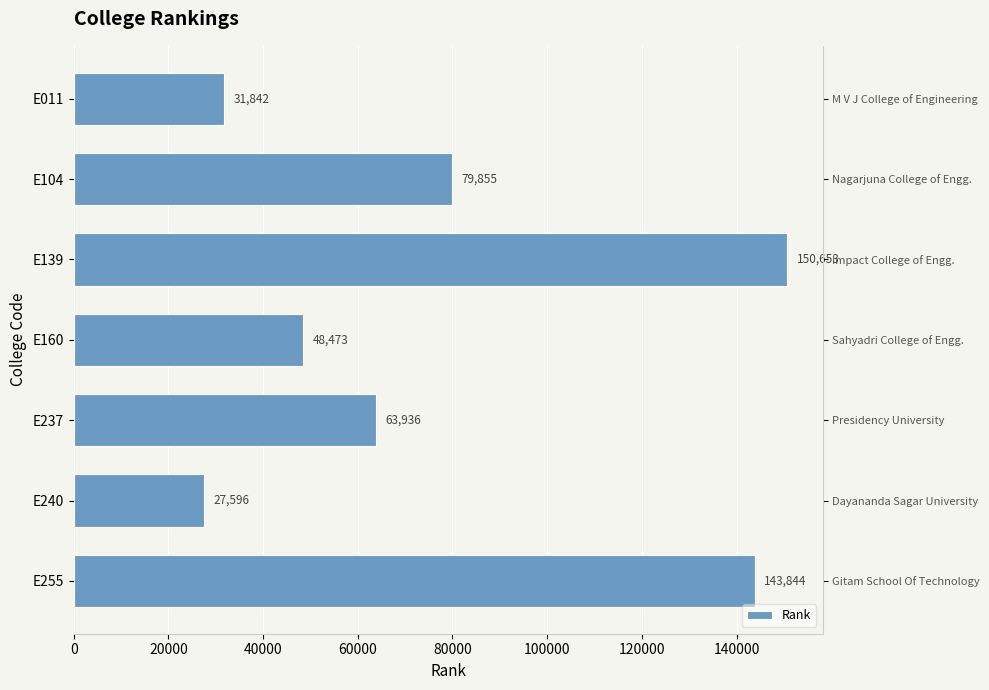

Is it true that the value at E240 is 27596?

True